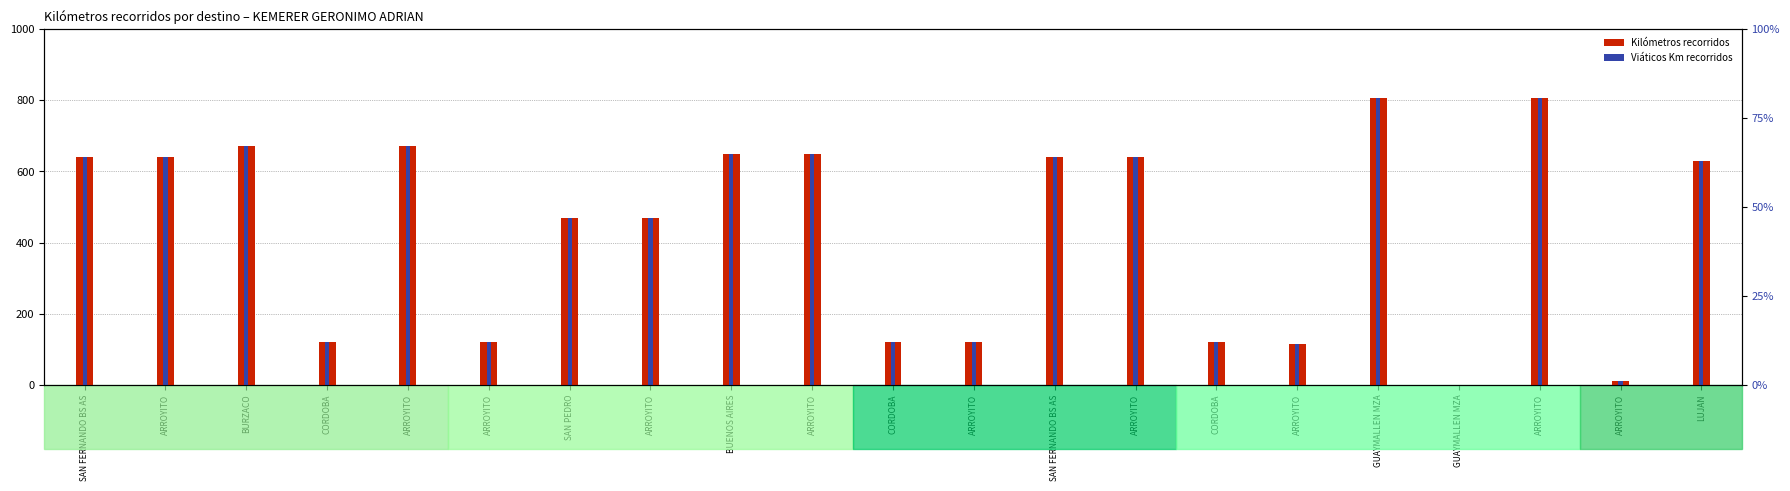

The value of Viáticos Km recorridos at GUAYMALLEN MZA is 0. True or false?

True